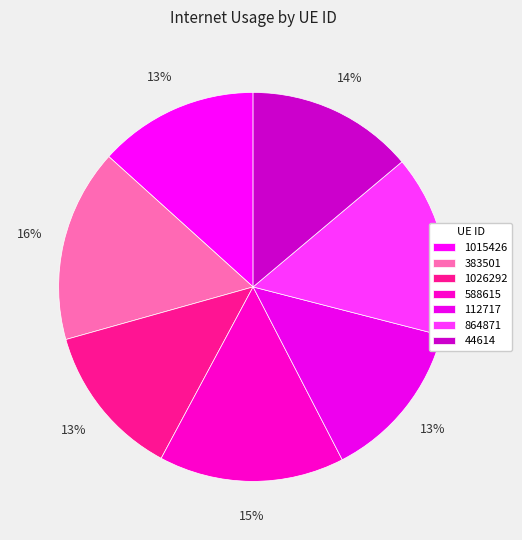

Count the number of slices in the pie.

7